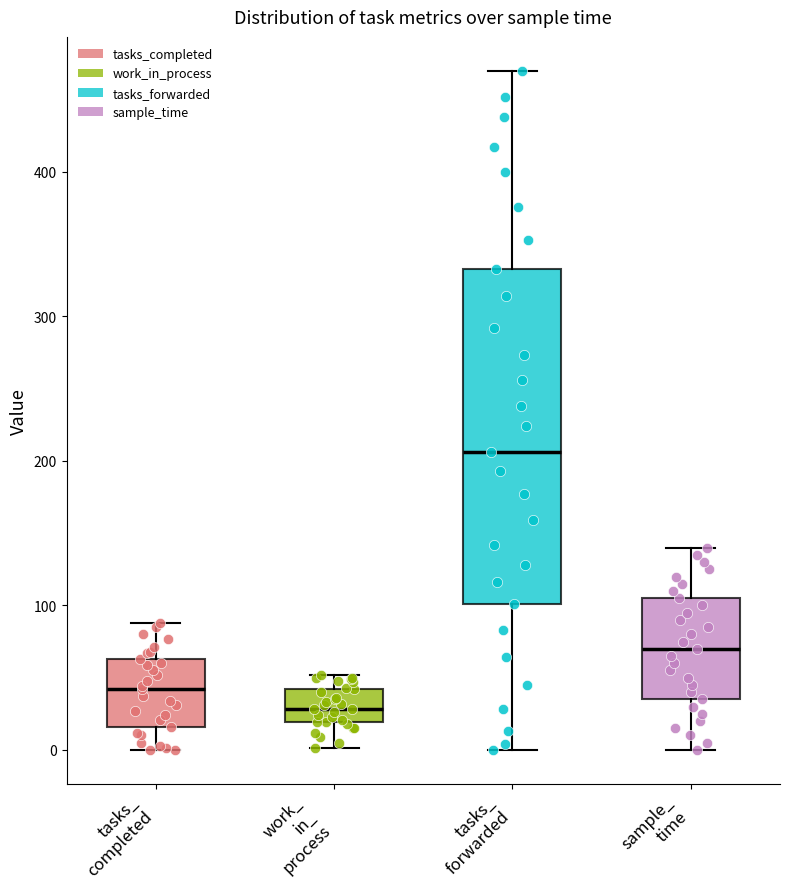

Comparing the boxes themselves (not the whiskers), which one is the tallest?

tasks_ forwarded